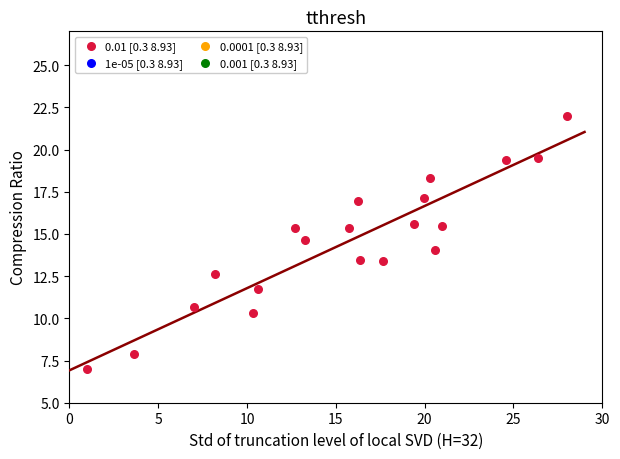

What is the range of Y values (max minus min)?

15.0